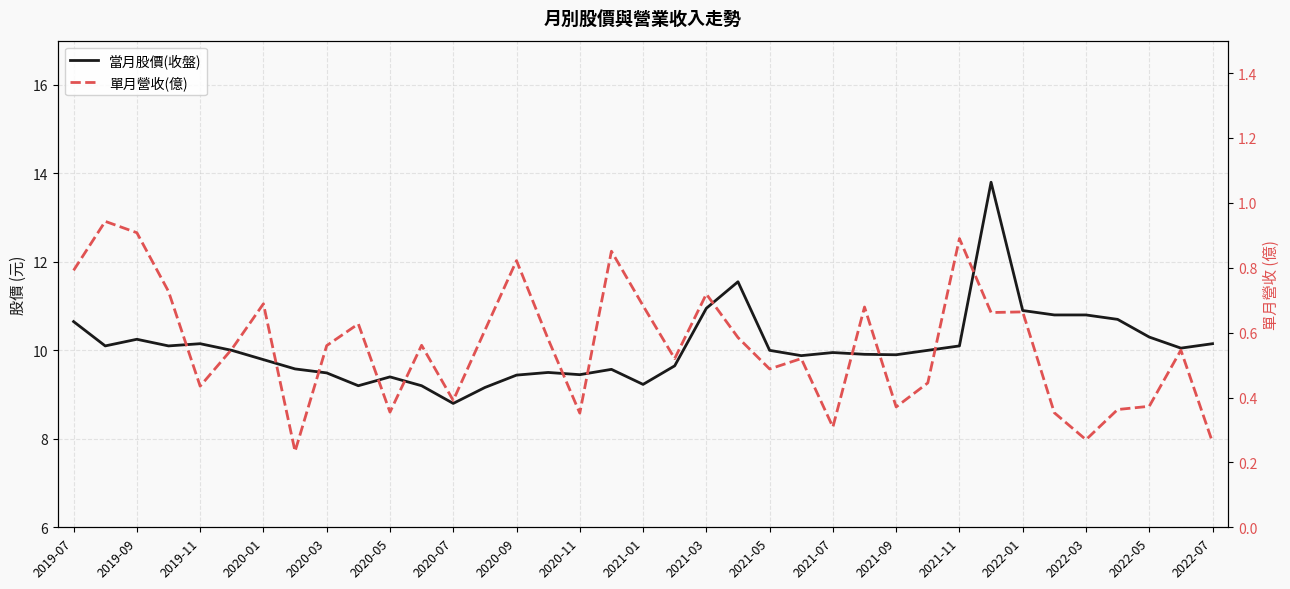

Which series changed the most between 2020-03 and 2022-01?

當月股價(收盤)